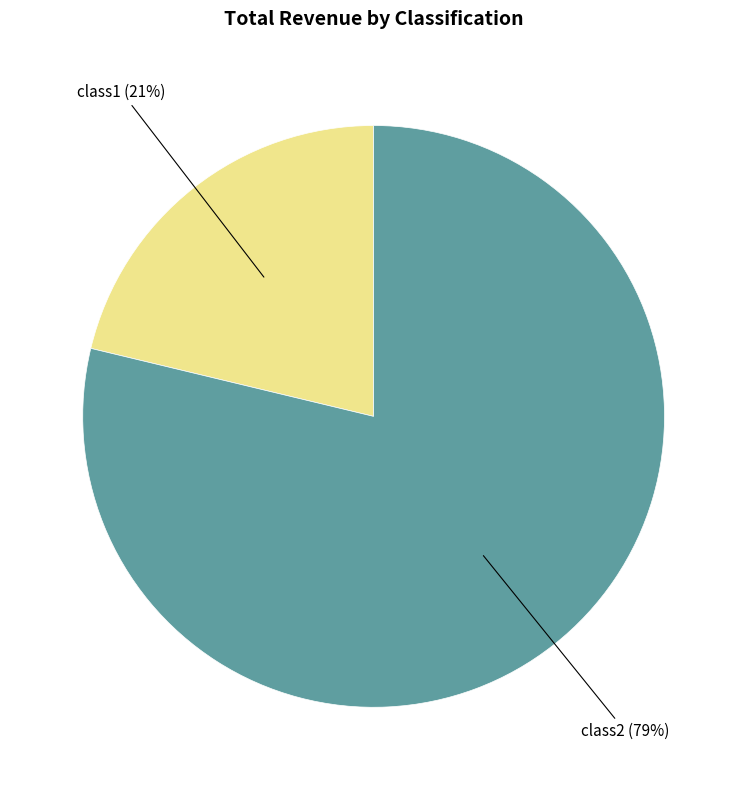

Is there a majority slice in this chart?

Yes